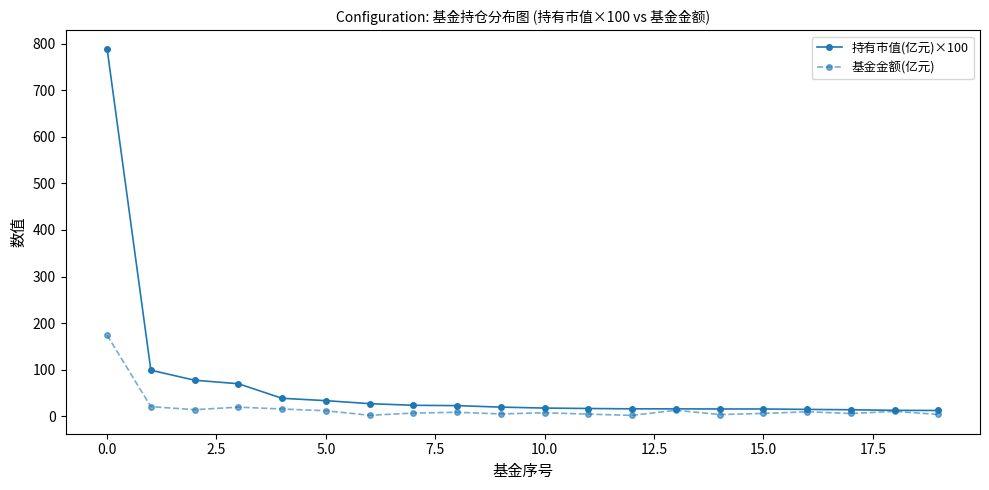

Is this an area chart (filled region under the line)?

No